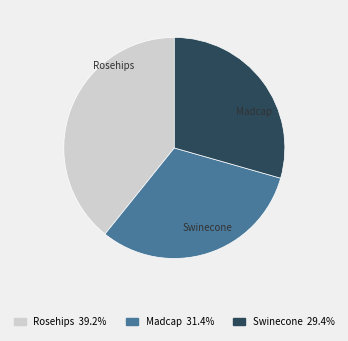

Does Madcap account for over 50% of the chart?

No